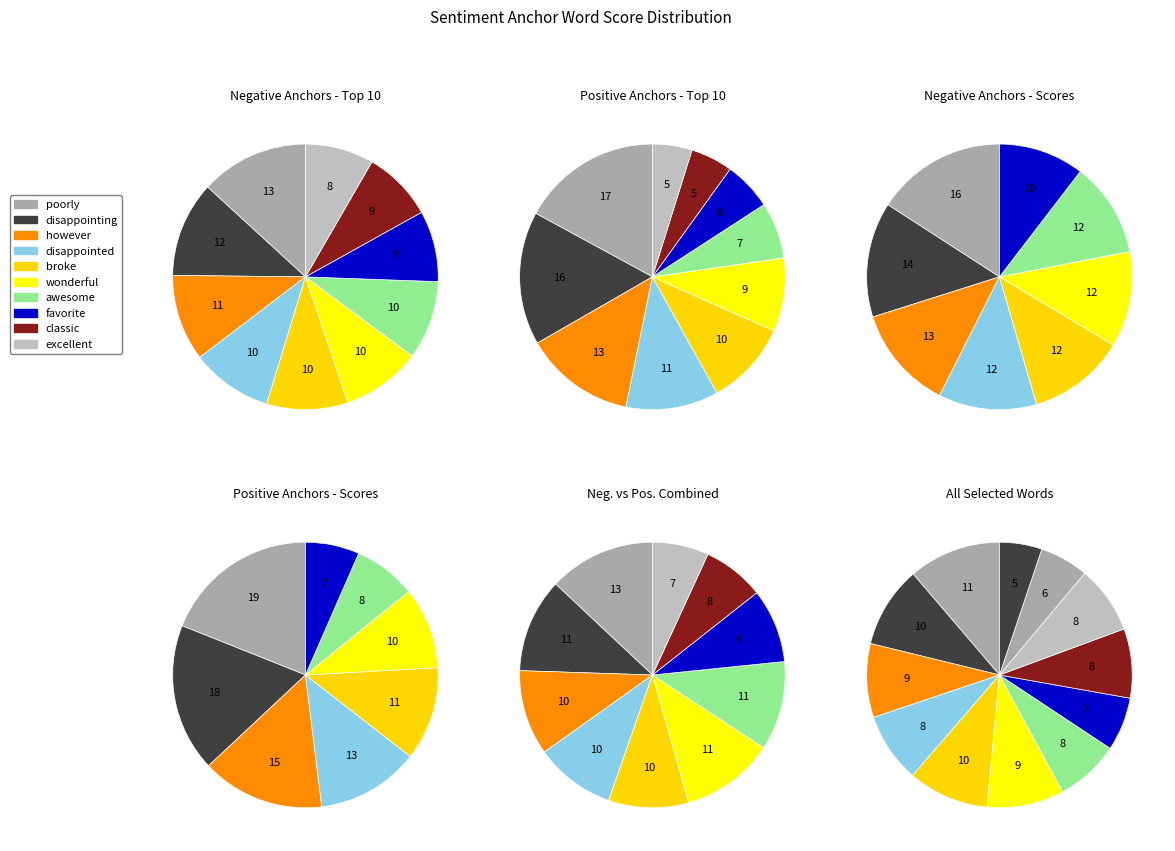

Is there a majority slice in this chart?

No